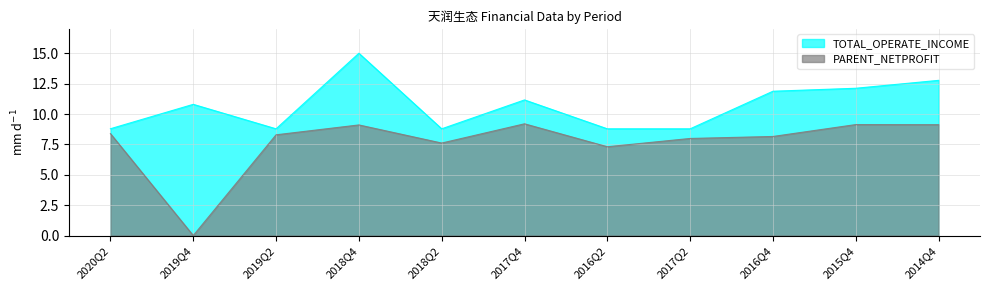

List the series in order of their overall mean, highest first.

TOTAL_OPERATE_INCOME, PARENT_NETPROFIT